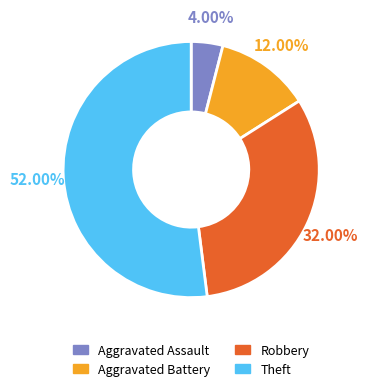

Count the number of slices in the pie.

4